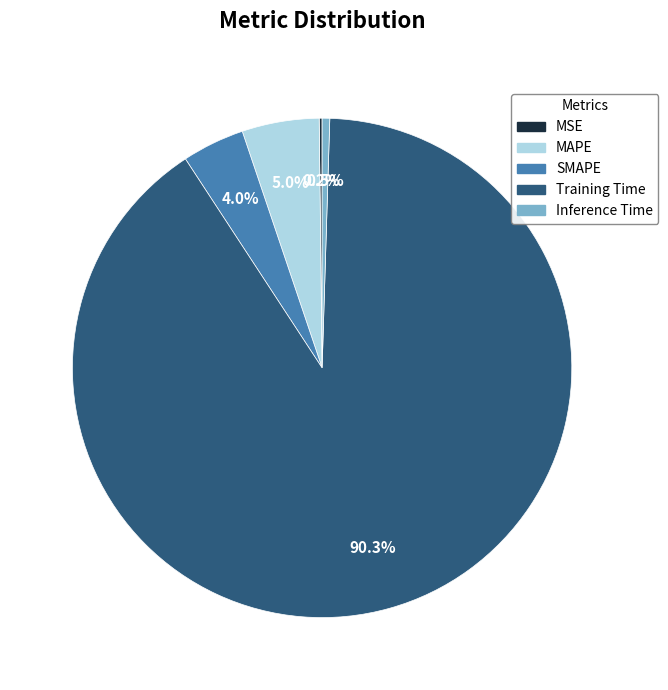

Which slice is the largest?

Training Time